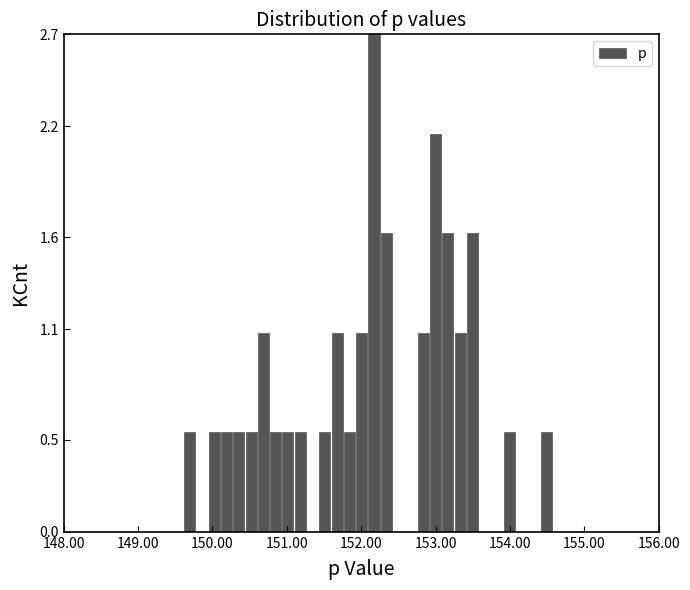

Read against the x-axis, roughly where is the centre of the tallest bar?

152.2